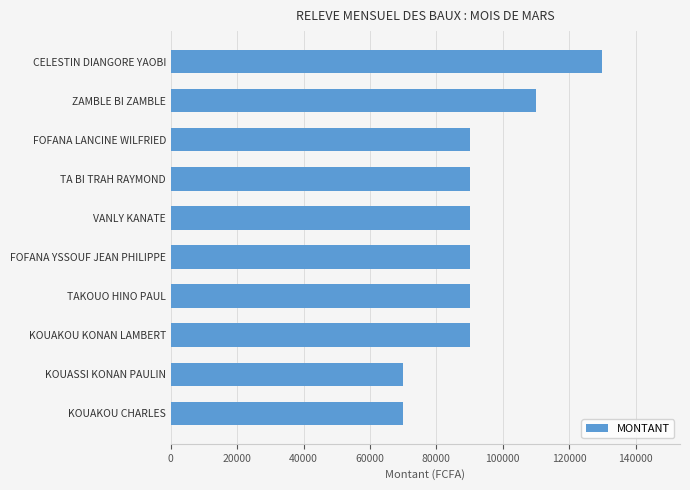

Does the chart contain stacked bars?

No